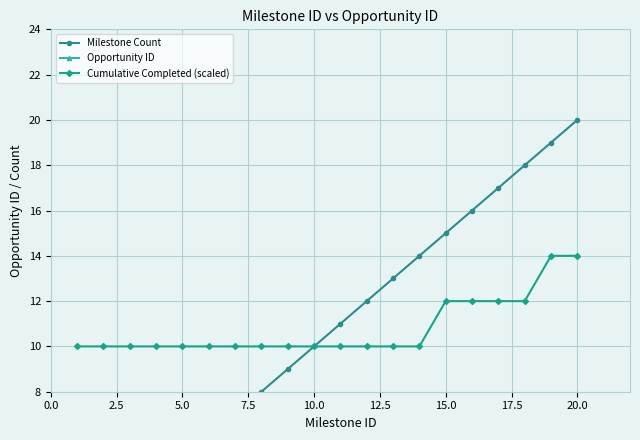

Which series has the widest spread of values?

Milestone Count